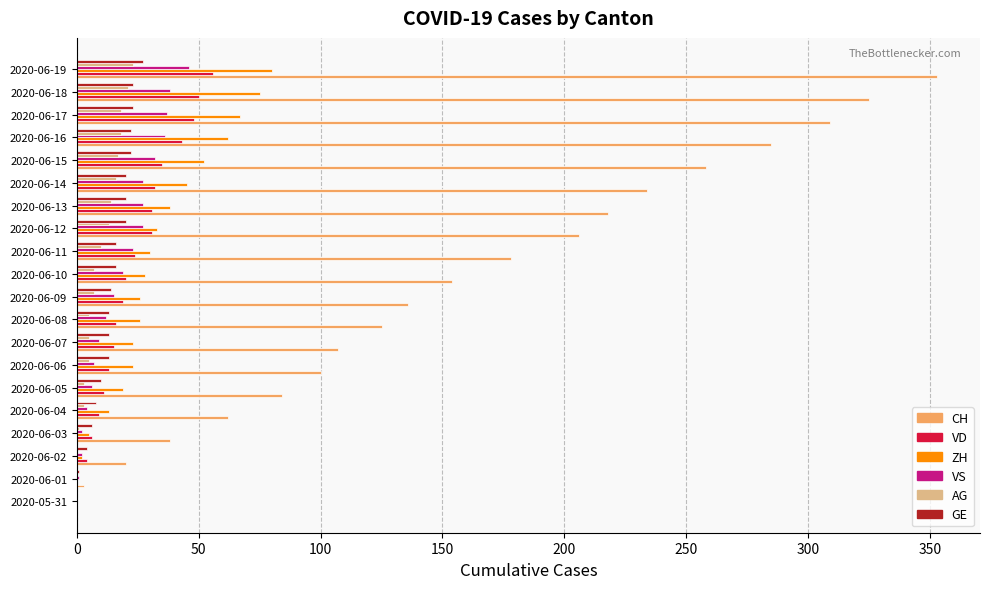

Which series has the largest total across all categories?

CH